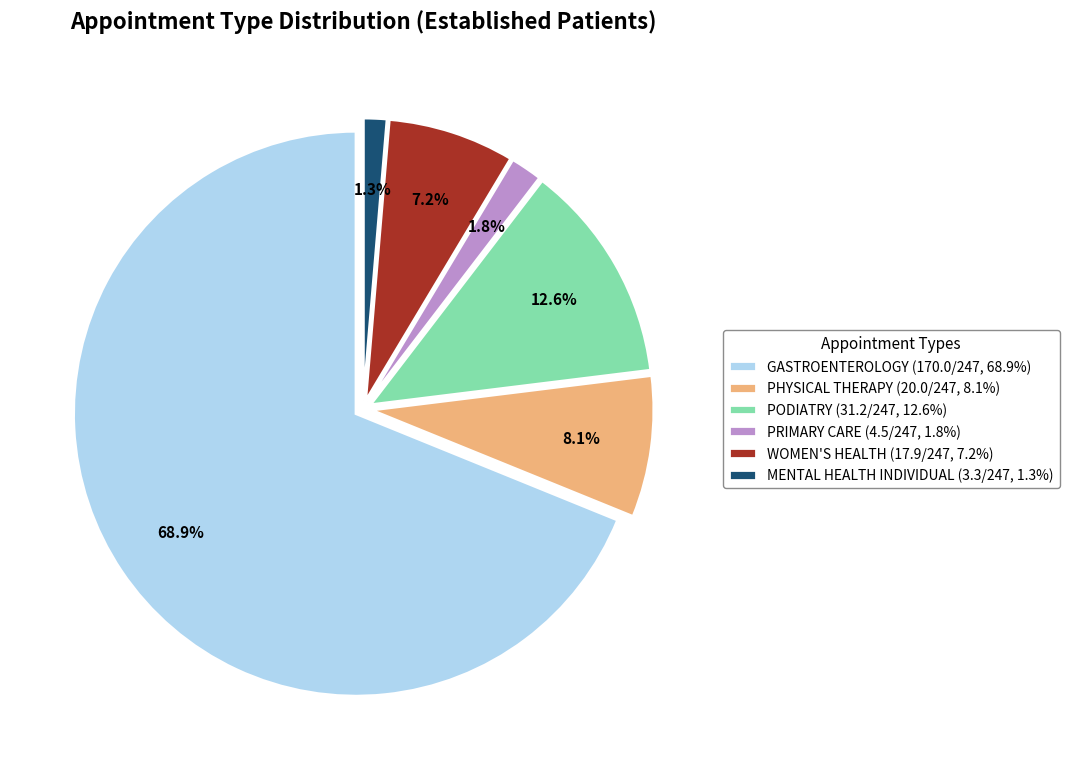

To the nearest percent, what is the difference between the largest and smallest slice percentages?

68%